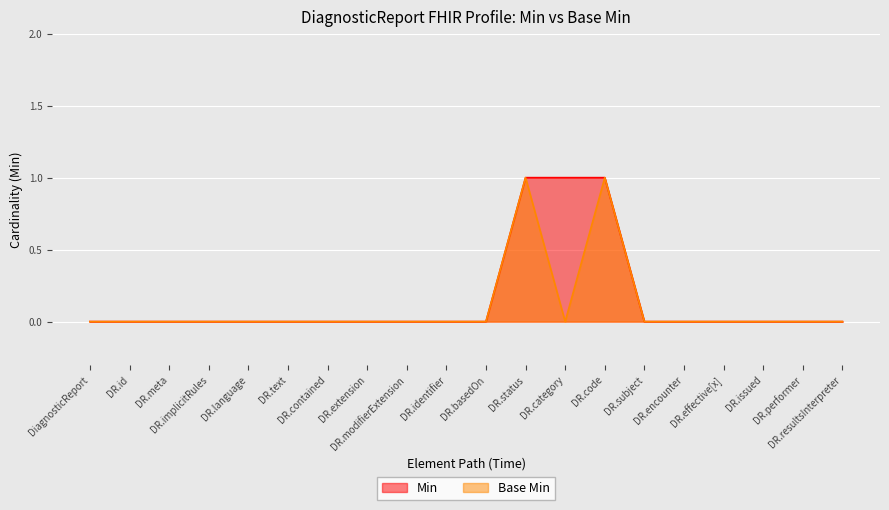

Where is Base Min nearest to the value 0?

DiagnosticReport